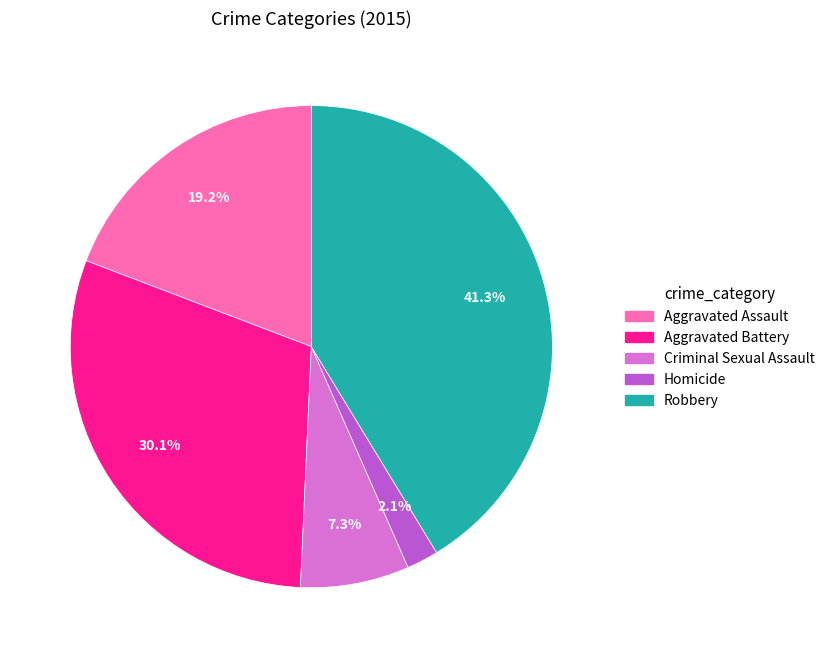

Does any single category account for the majority?

No